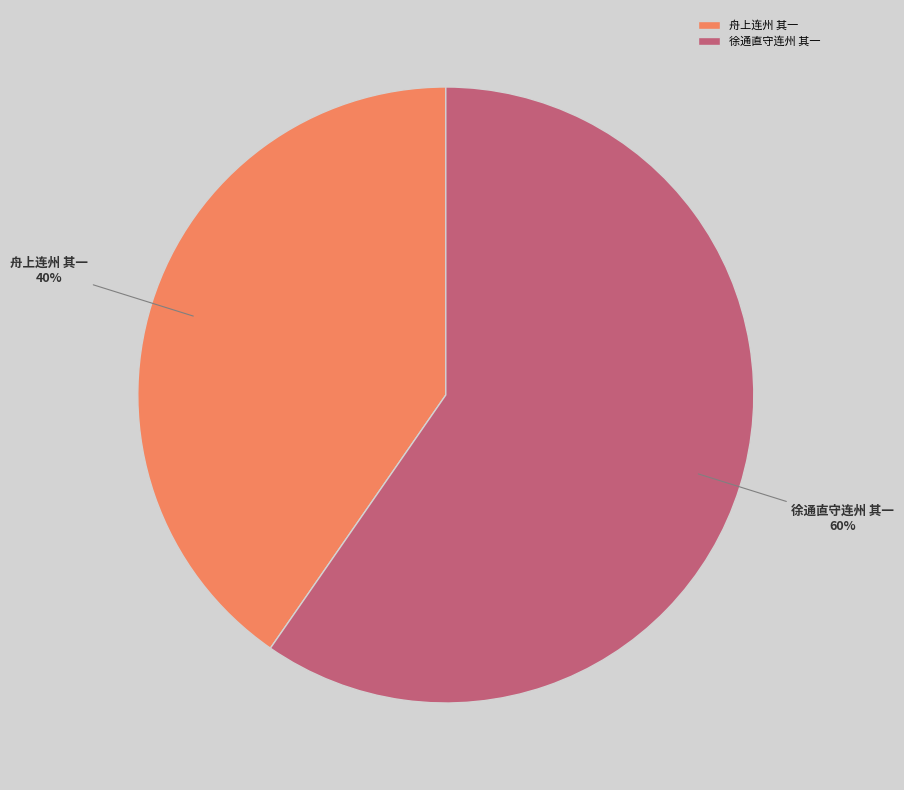

Is 徐通直守连州 其一 the majority of the pie?

Yes